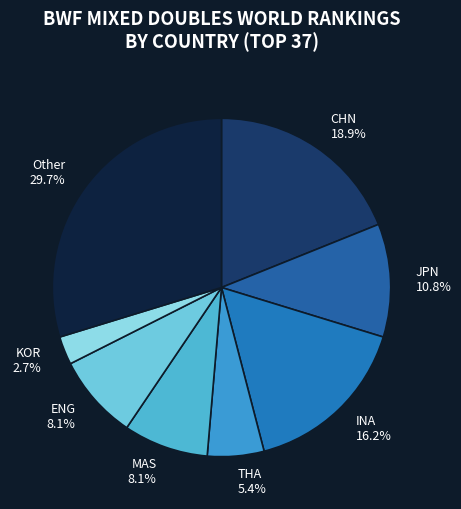

Which slice is the largest?

Other